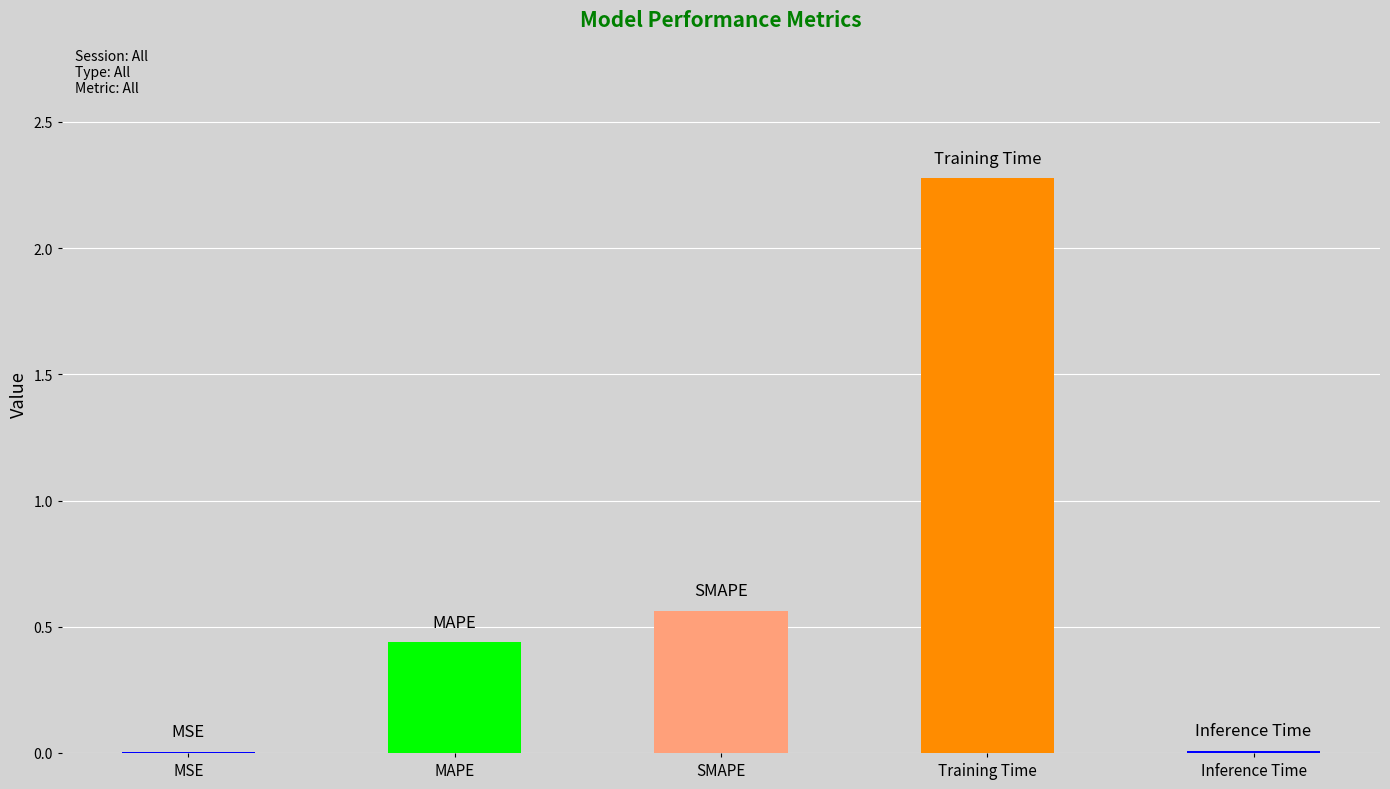

What is the label of the 3rd bar from the right?

SMAPE